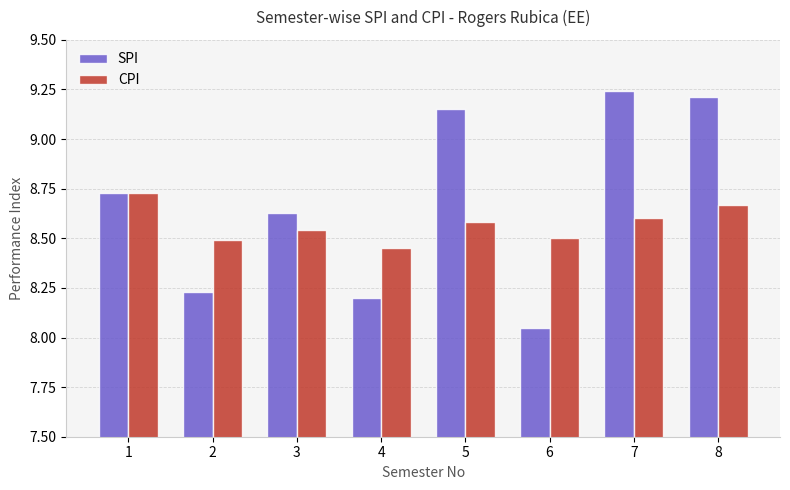

Count the number of categories in the chart.

8